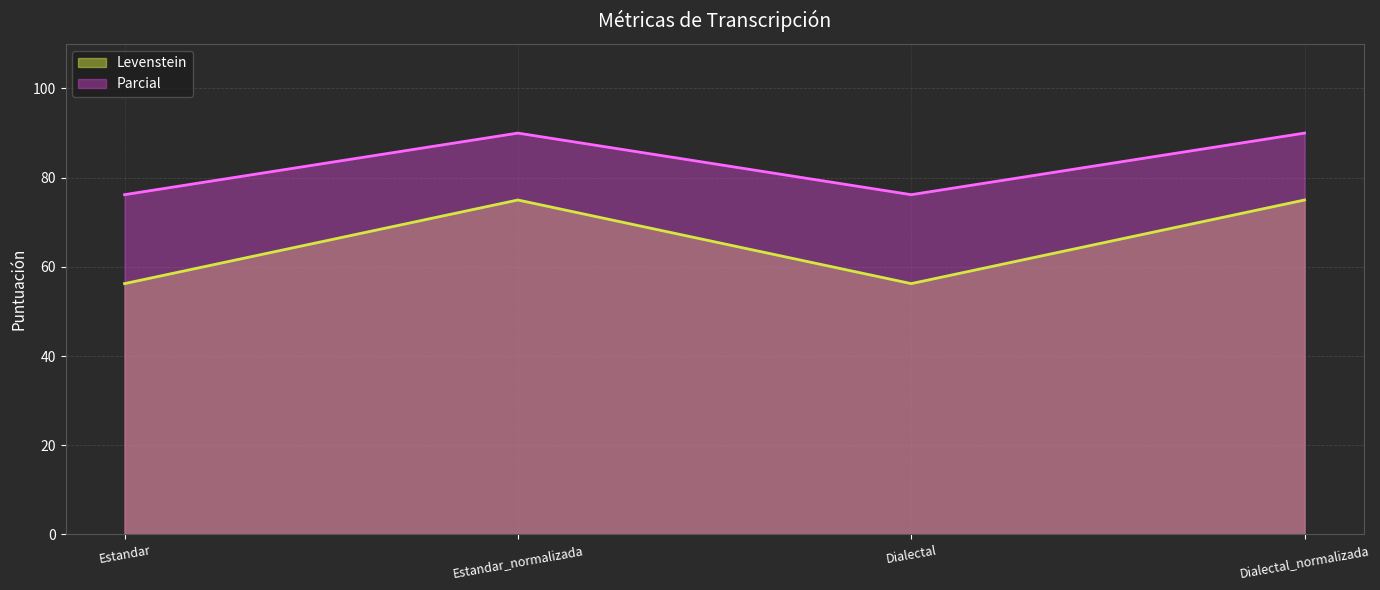

What is the highest value of the Parcial series?

90.0